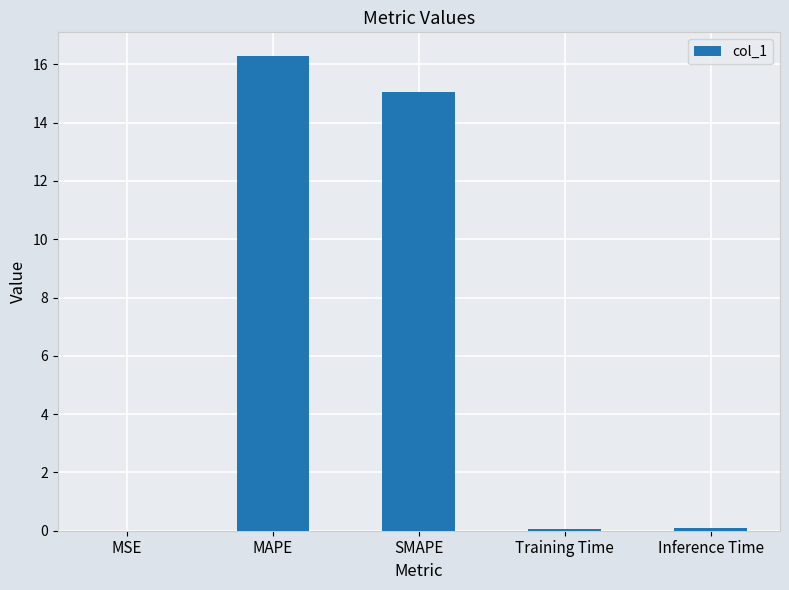

What value does the data have at MAPE?

16.3